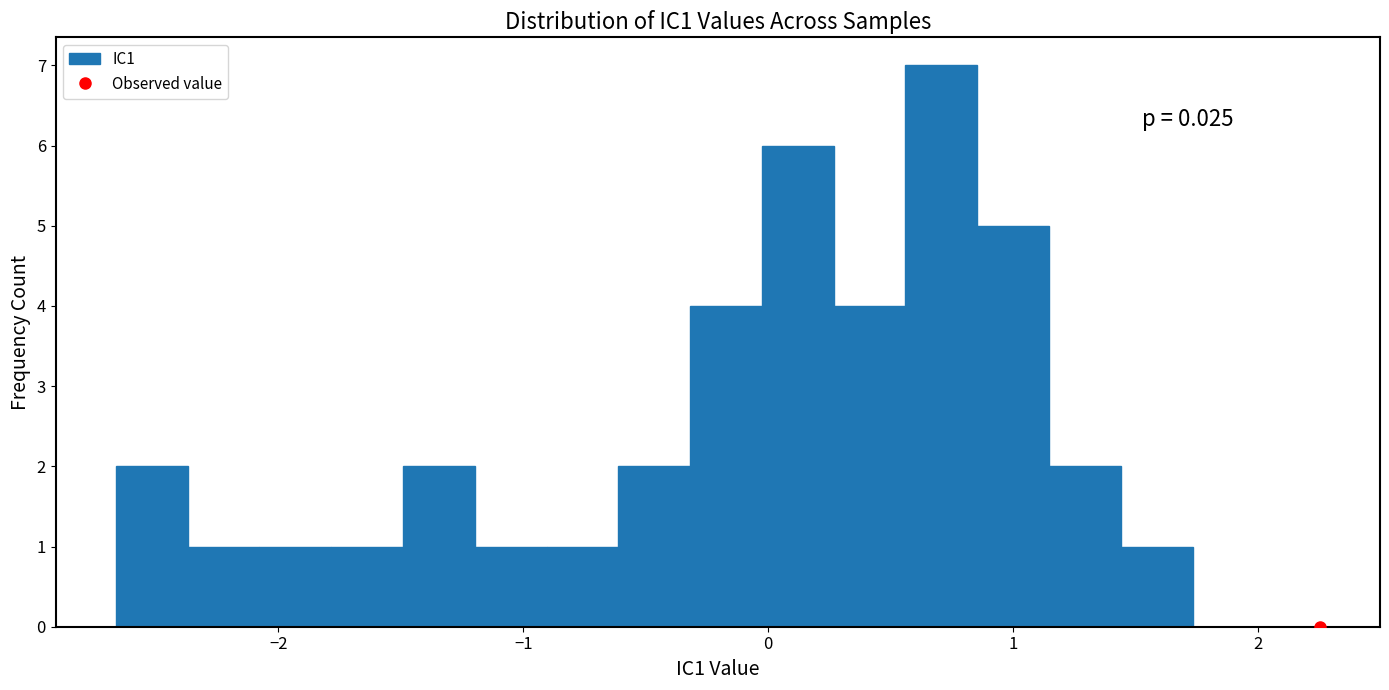

Around what value on the x-axis is the tallest bar? Give the approximate position of its centre, as read against the axis.

0.7